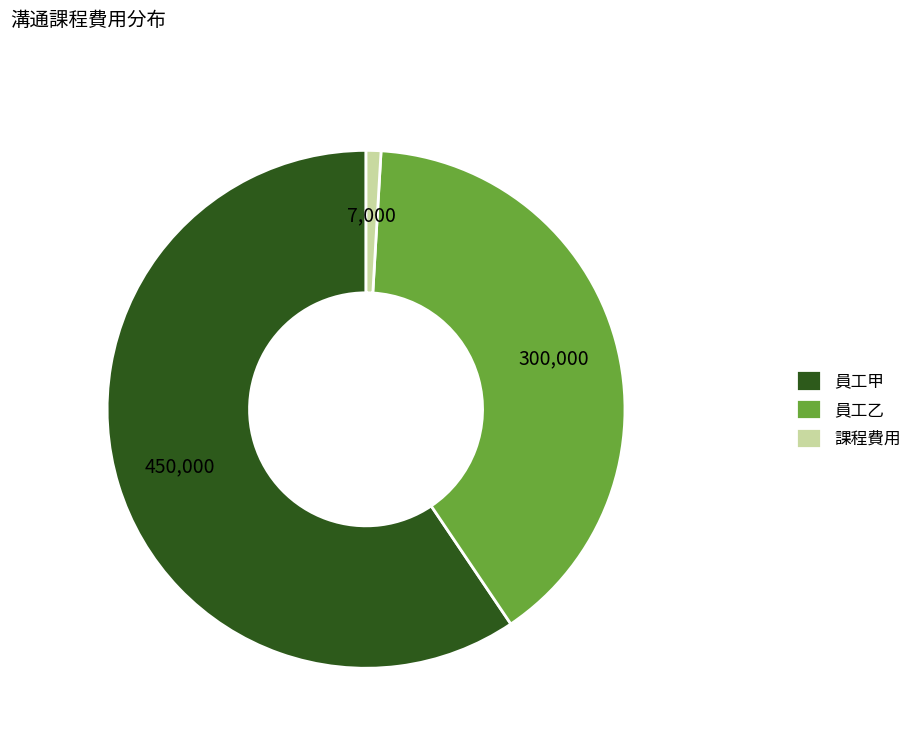

Combined, do 課程費用 and 員工乙 account for over 50%?

No